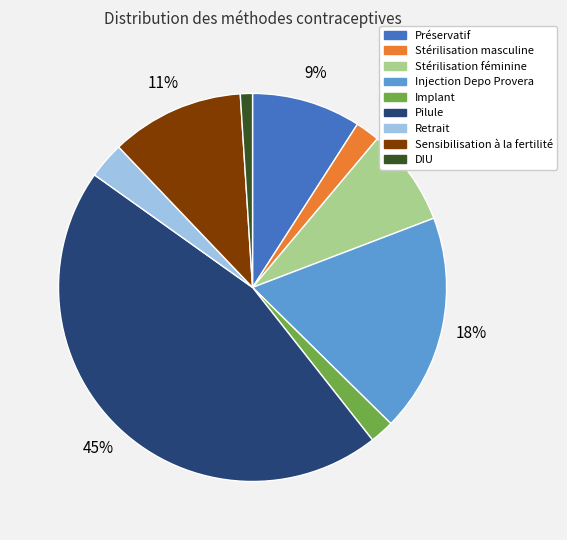

Do Pilule and Sensibilisation à la fertilité together represent more than half of the pie?

Yes